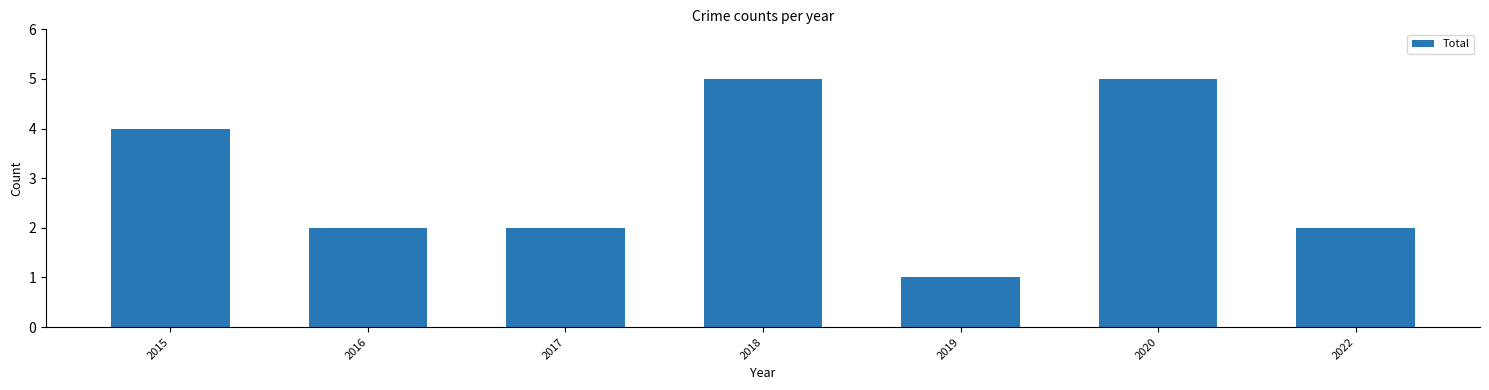

Reading left to right, what are all the values shown in this chart?

2015=4	2016=2	2017=2	2018=5	2019=1	2020=5	2022=2